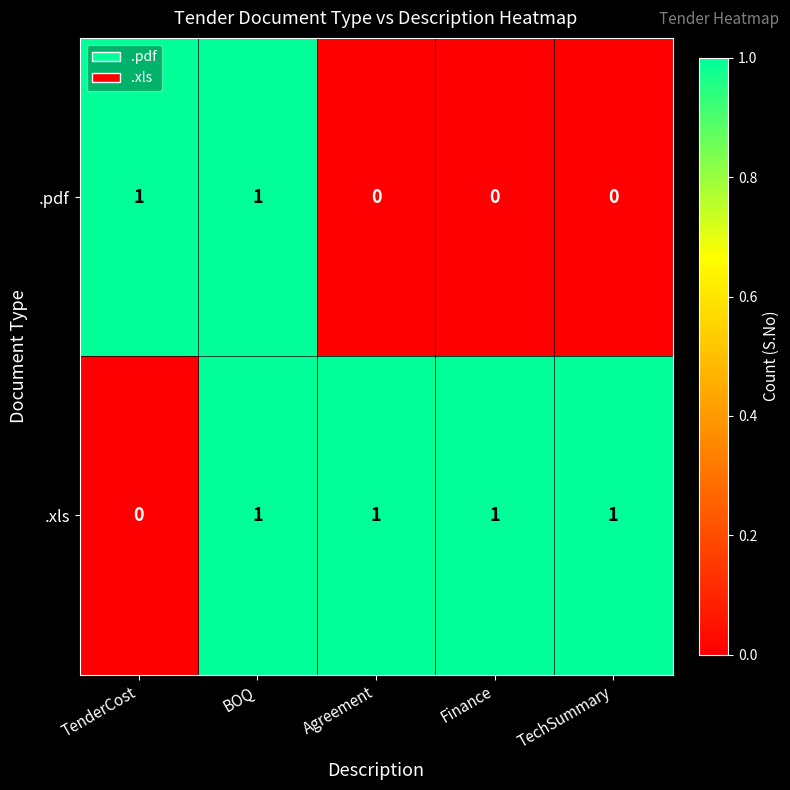

At which category is the sum across all series the highest?

BOQ